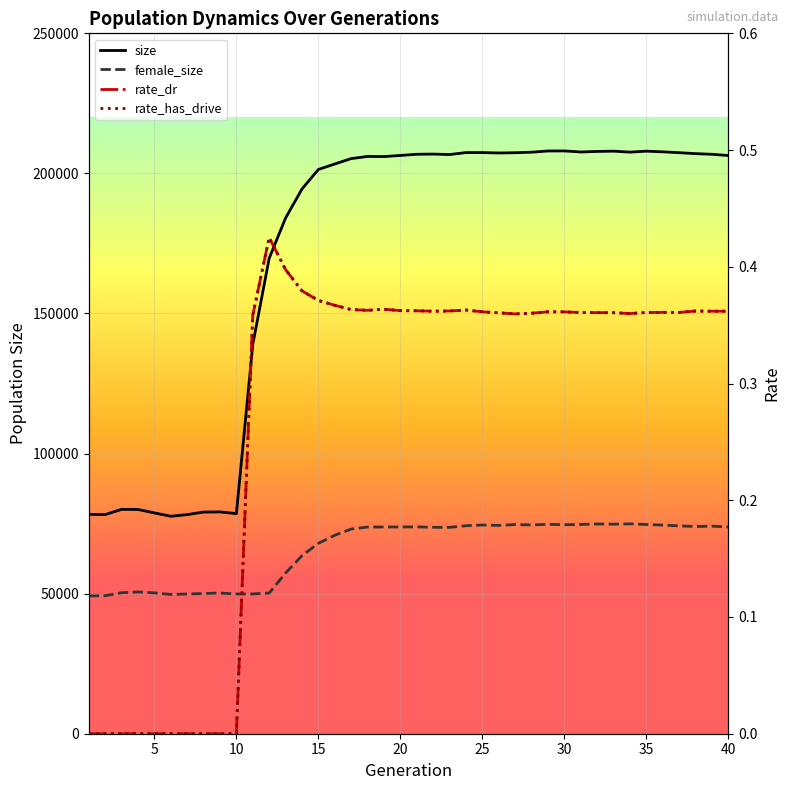

Rank the series by their maximum value, from lowest to highest.

rate_dr, rate_has_drive, female_size, size